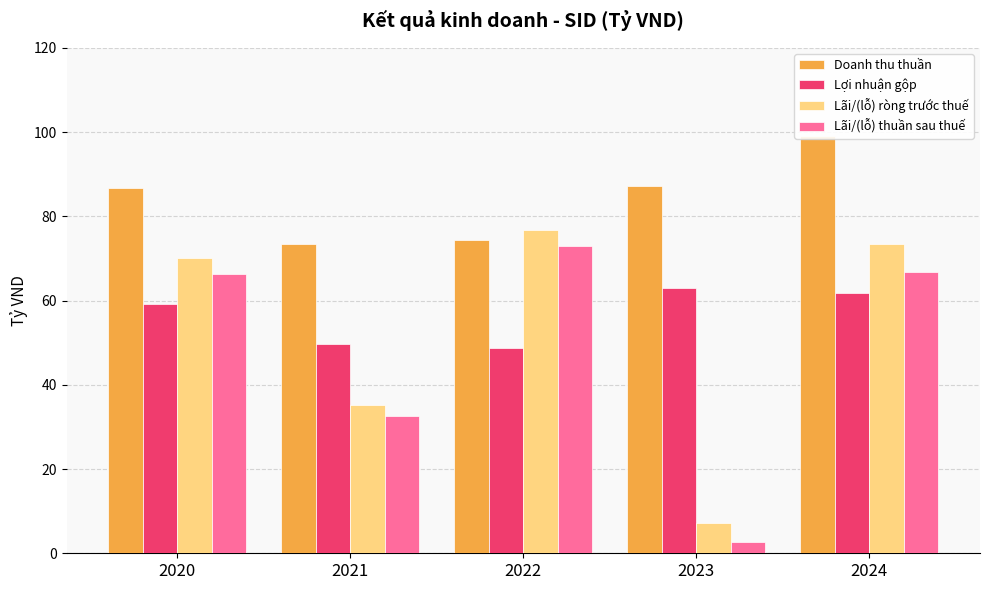

What is the highest value of the Doanh thu thuần series?

99.1